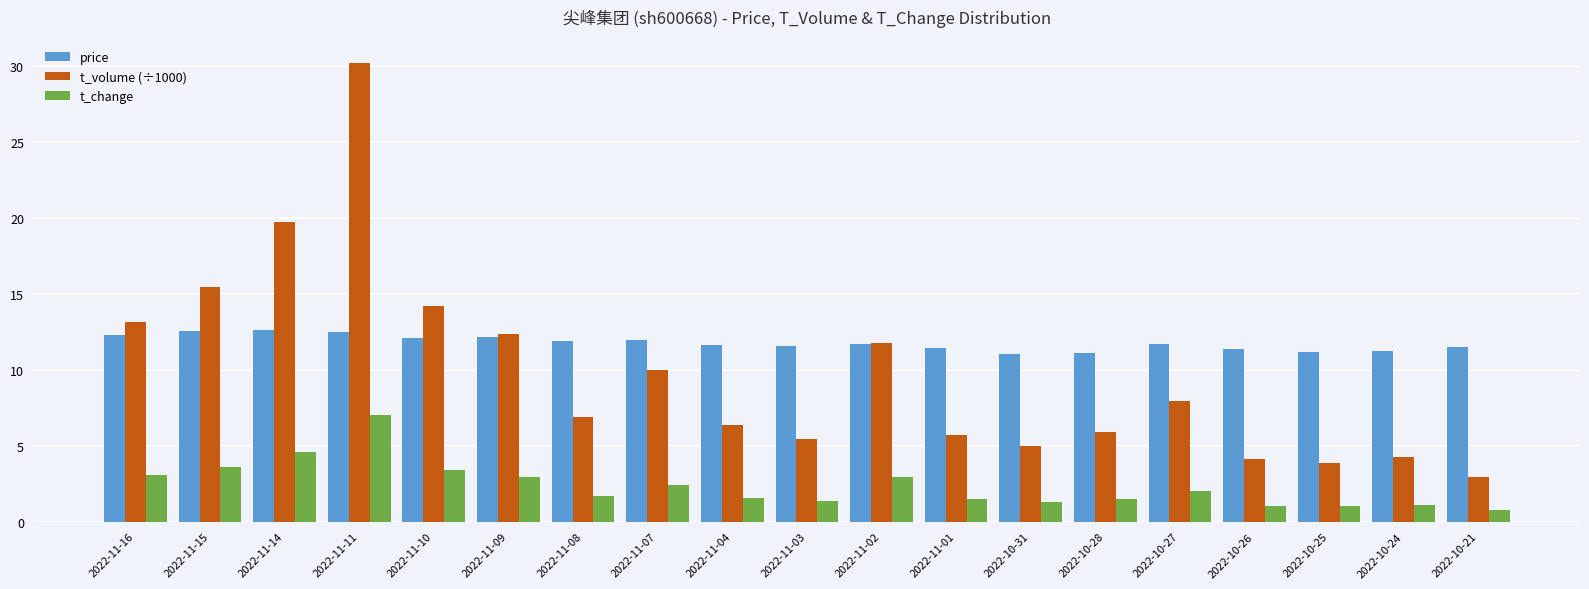

What is the greatest value displayed?

30.2